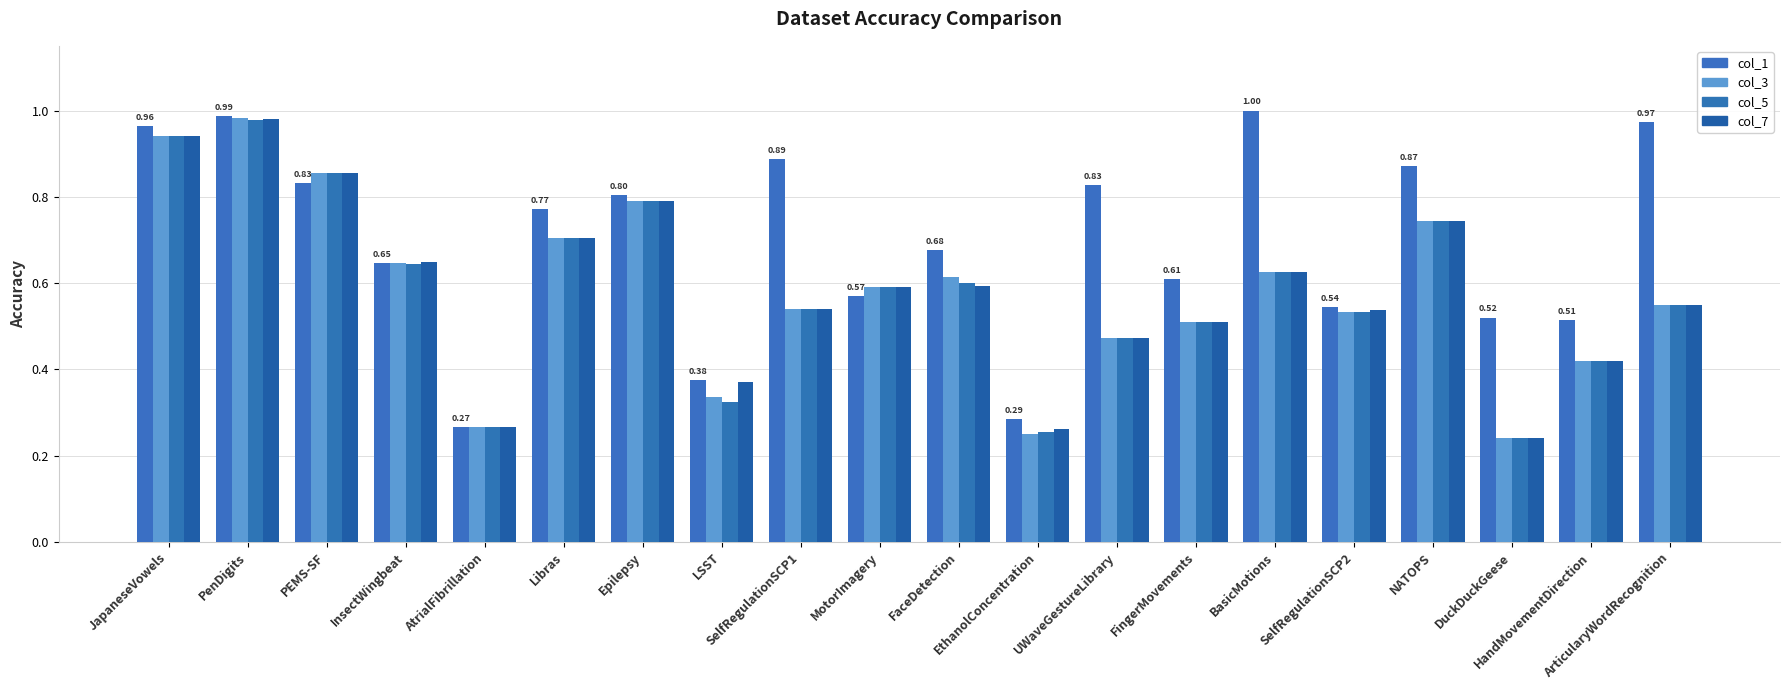

How many data points does each series have?

20